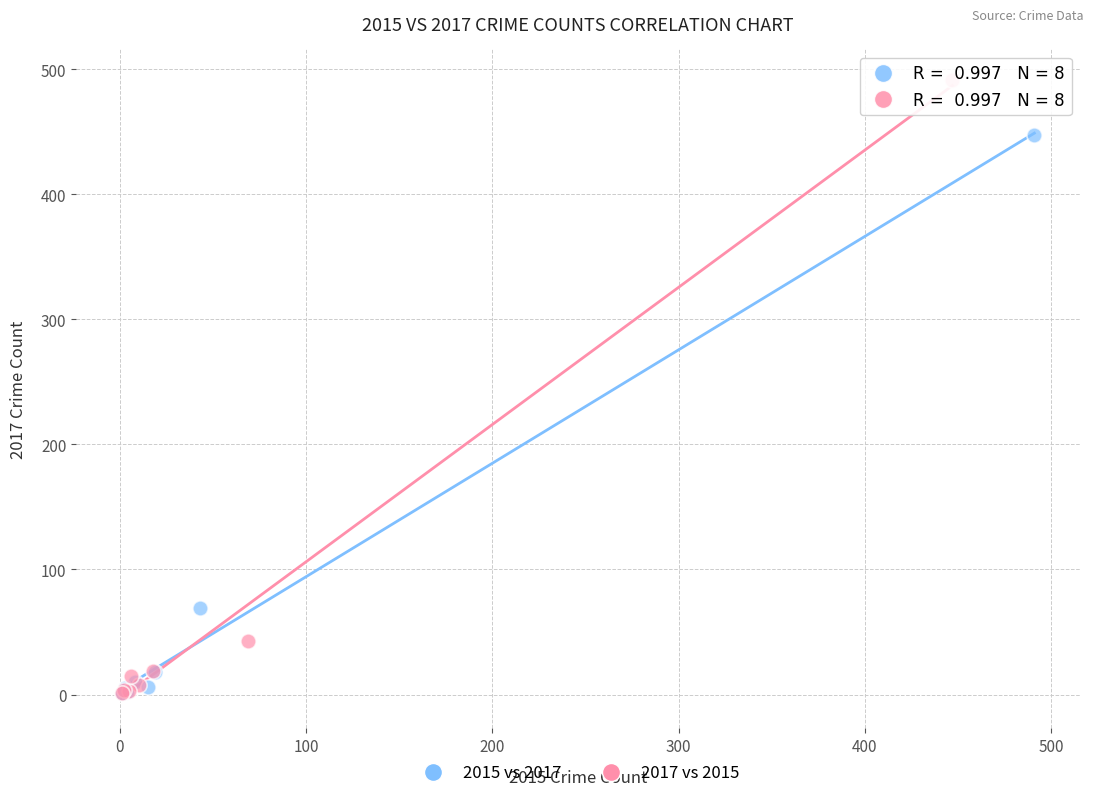

What are all the series names shown in the legend?

2015 vs 2017, 2017 vs 2015